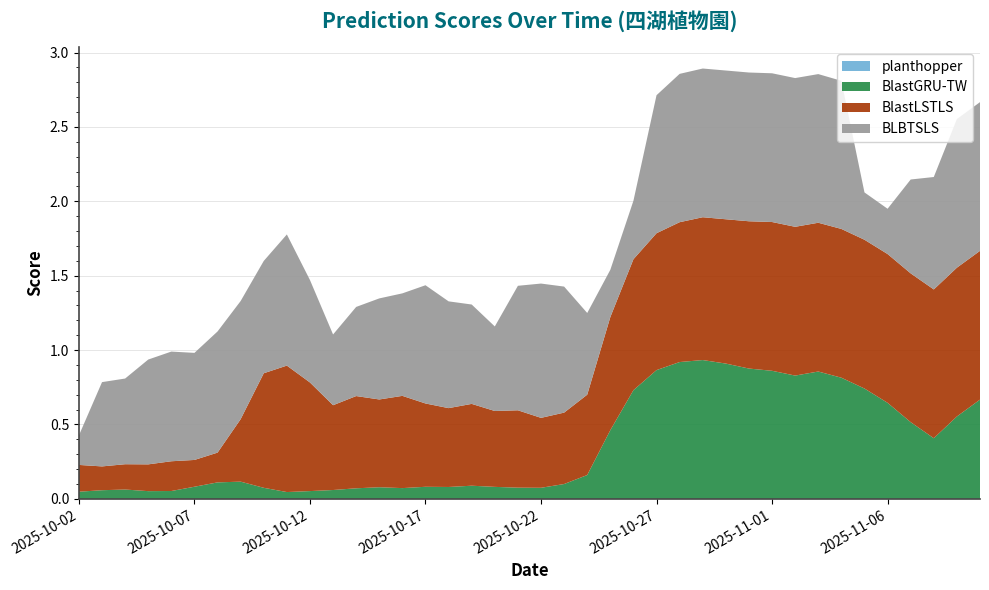

Reading right to left, transcribe all the data shown in this chart.

planthopper: 0.0	0.0	0.0	0.0	0.0	0.0	0.0	0.0	0.0	0.0	0.0	0.0	0.0	0.0	0.0	0.0	0.0	0.0	0.0	0.0	0.0	0.0	0.0	0.0	0.0	0.0	0.0	0.0	0.0	0.0	0.0	0.0	0.0	0.0	0.0	0.0	0.0	0.0	0.0	0.0
BlastGRU-TW: 0.7	0.6	0.4	0.5	0.6	0.7	0.8	0.9	0.8	0.9	0.9	0.9	0.9	0.9	0.9	0.7	0.5	0.2	0.1	0.1	0.1	0.1	0.1	0.1	0.1	0.1	0.1	0.1	0.1	0.1	0.0	0.1	0.1	0.1	0.1	0.1	0.1	0.1	0.1	0.0
BlastLSTLS: 1.0	1.0	1.0	1.0	1.0	1.0	1.0	1.0	1.0	1.0	1.0	1.0	1.0	0.9	0.9	0.9	0.8	0.5	0.5	0.5	0.5	0.5	0.6	0.5	0.6	0.6	0.6	0.6	0.6	0.7	0.8	0.8	0.4	0.2	0.2	0.2	0.2	0.2	0.2	0.2
BLBTSLS: 1.0	1.0	0.8	0.6	0.3	0.3	1.0	1.0	1.0	1.0	1.0	1.0	1.0	1.0	0.9	0.4	0.3	0.5	0.8	0.9	0.8	0.6	0.7	0.7	0.8	0.7	0.7	0.6	0.5	0.7	0.9	0.8	0.8	0.8	0.7	0.7	0.7	0.6	0.6	0.2